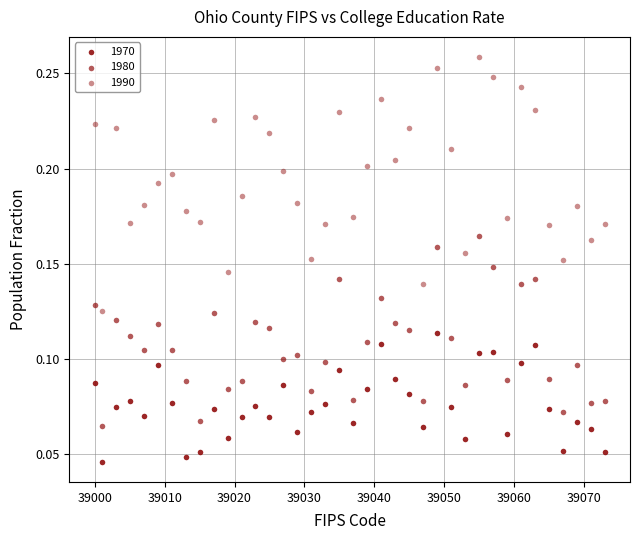

How many data points are displayed?

114